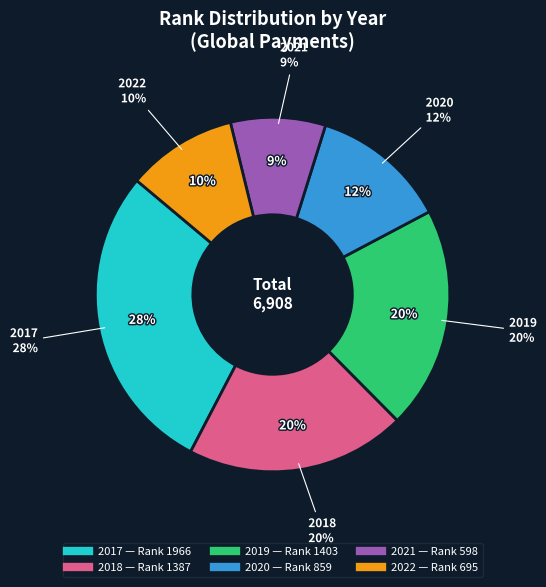

What is the largest slice in the pie chart?

2017